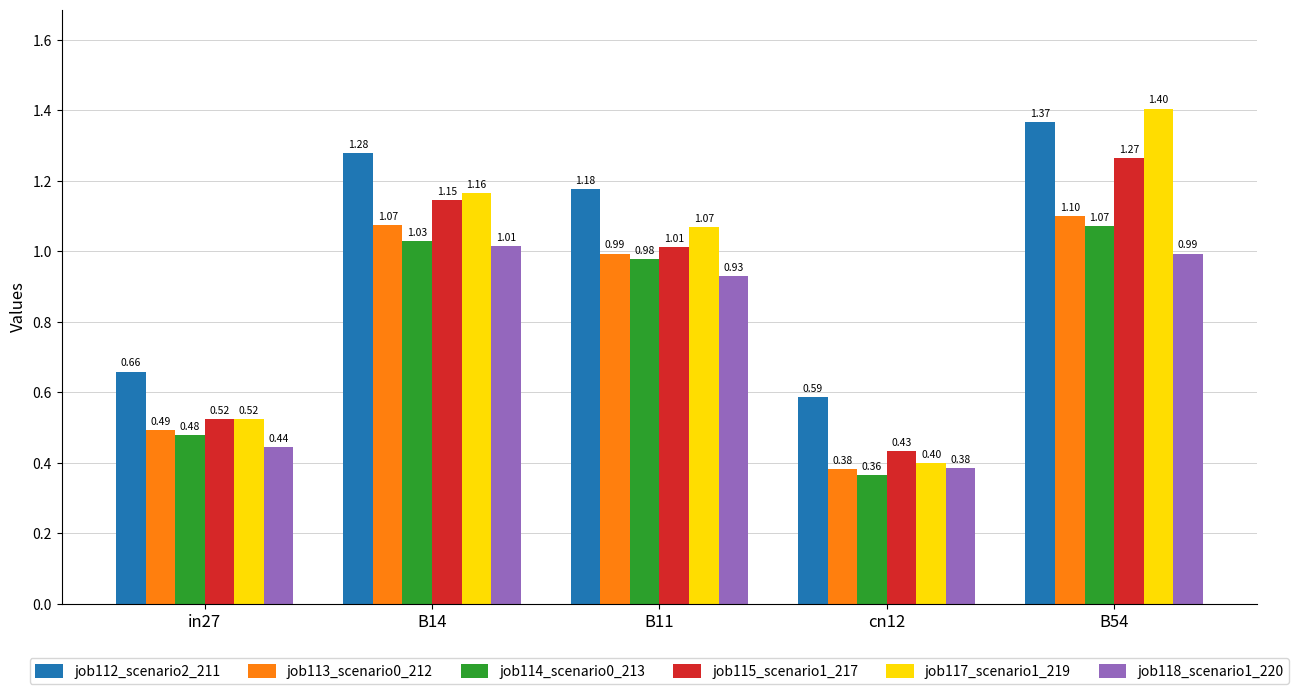

What is the label of the 1st bar from the right?

B54